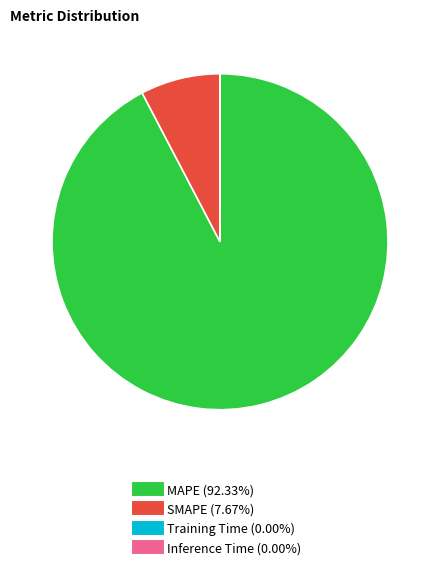

Is there a majority slice in this chart?

Yes